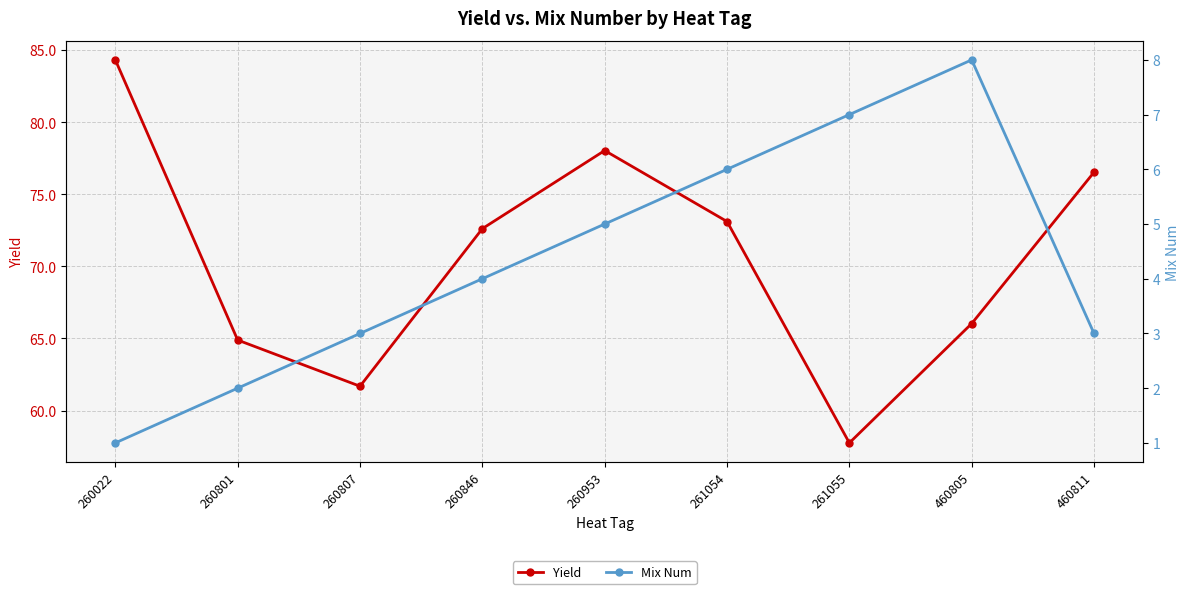

The value of Yield at 260846 is 72.6. True or false?

True